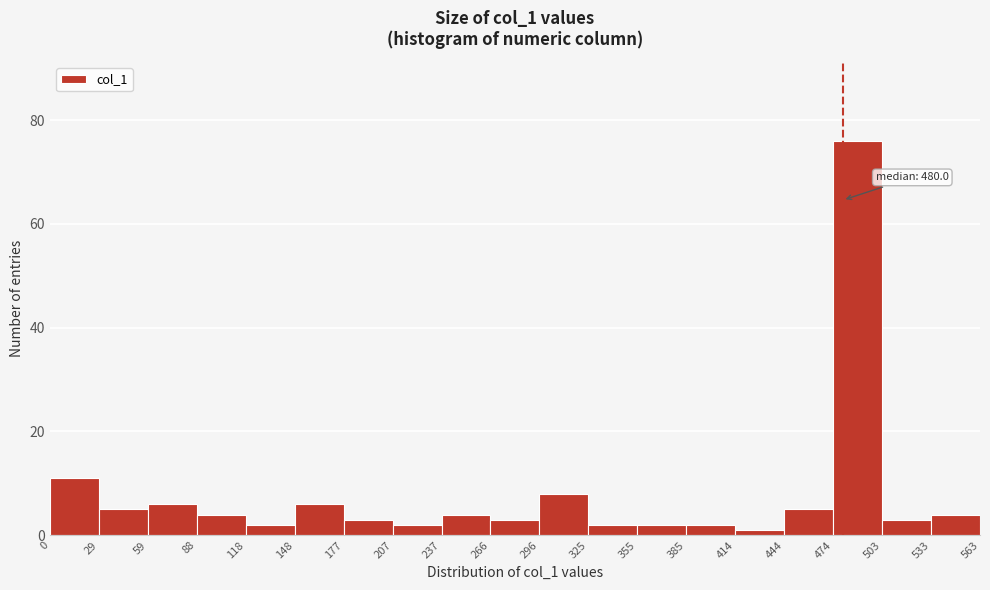

Which range on the x-axis has the tallest bar?

474 to 503